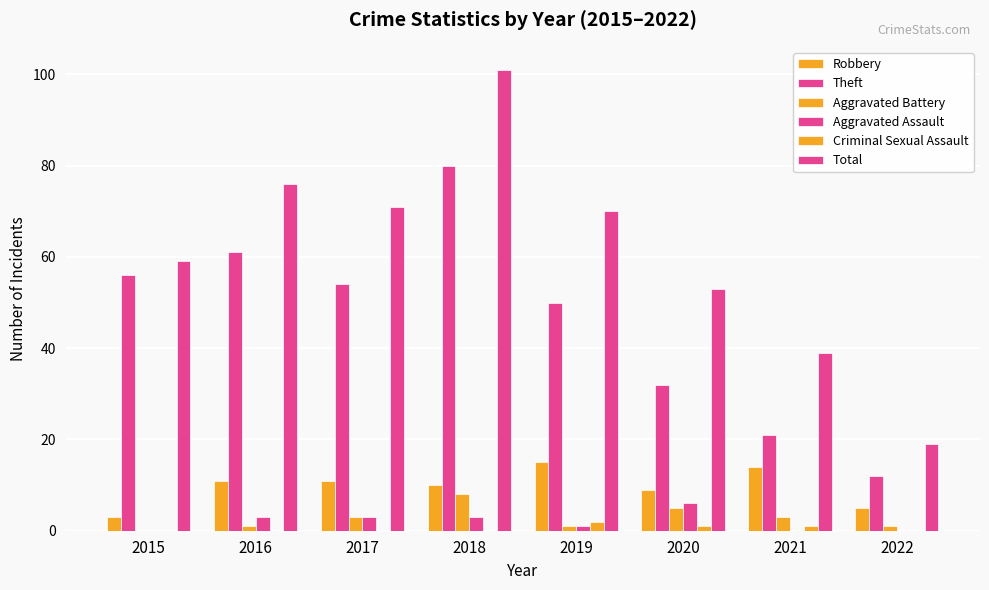

At how many categories does at least one series exceed 63?

4